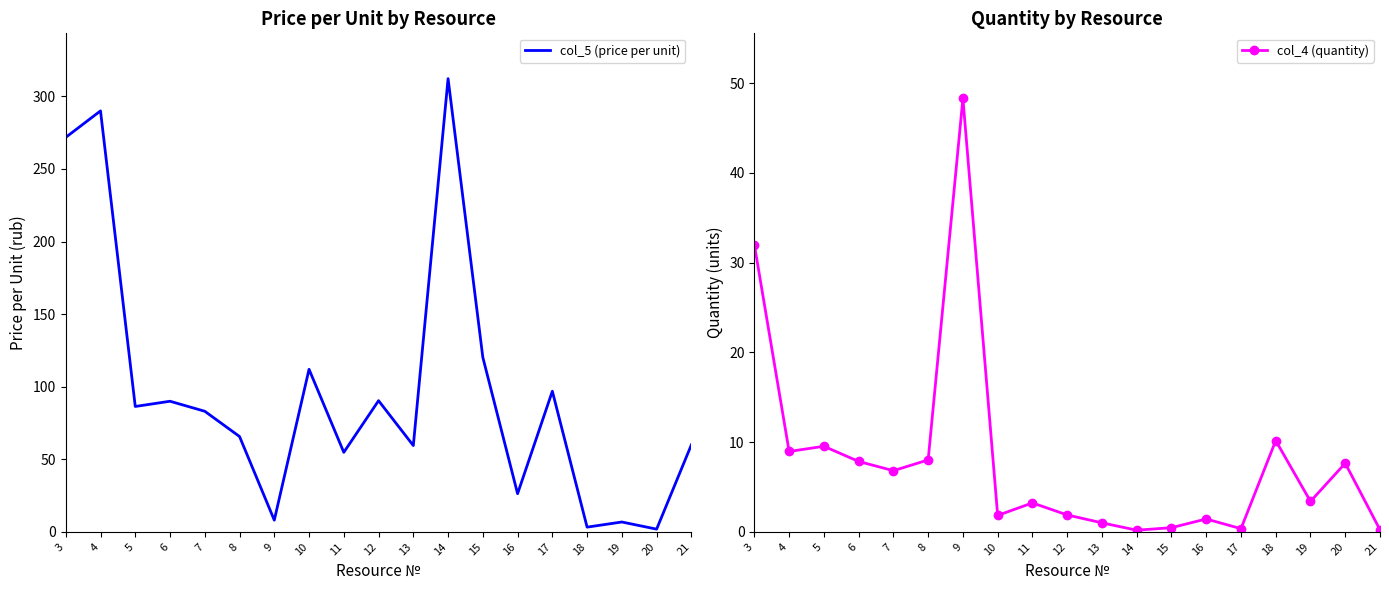

Which series has the largest range (max minus min)?

col_5 (price per unit)